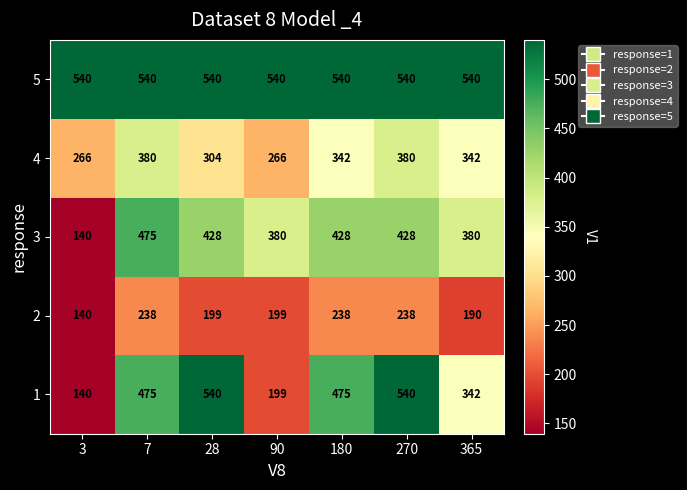

At which category is the sum across all series the highest?

270